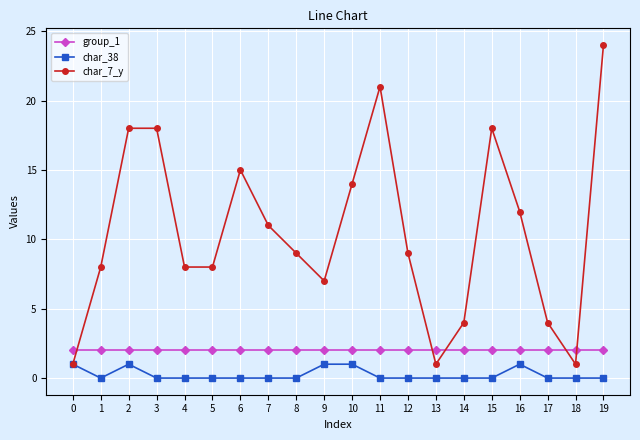

The char_38 series shows 0 at 6. True or false?

True